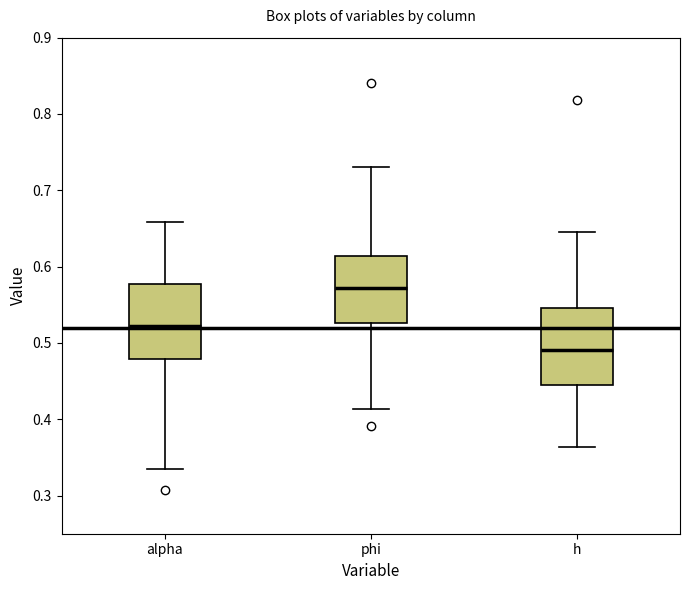

Where is the upper edge of the box for alpha on the y-axis? The values are not printed on the chart, so give them approximately, as read against the axis.

0.58